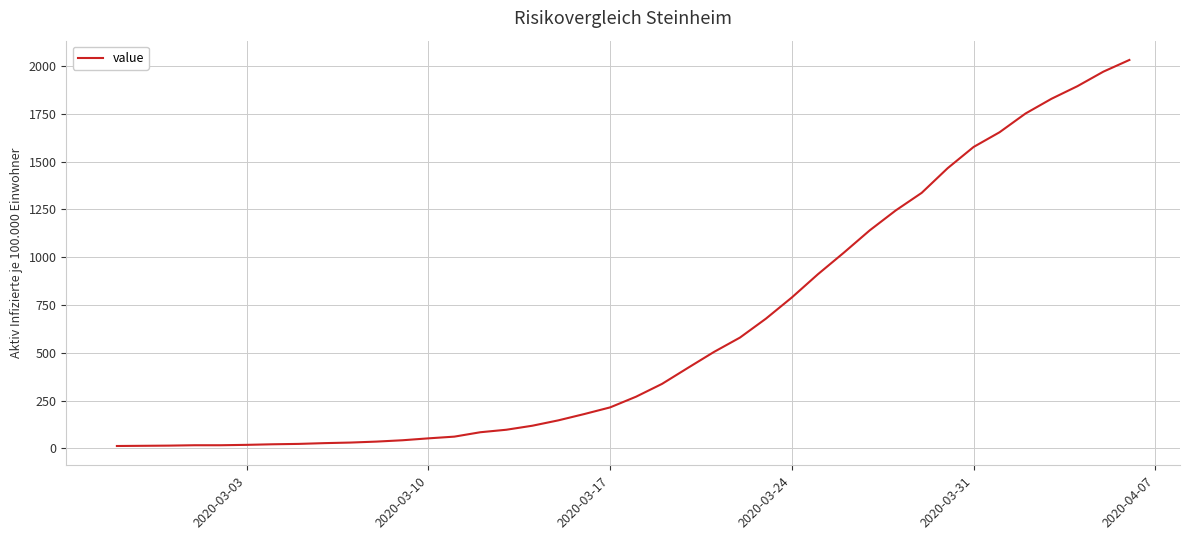

What is the difference between the maximum and minimum values?

2019